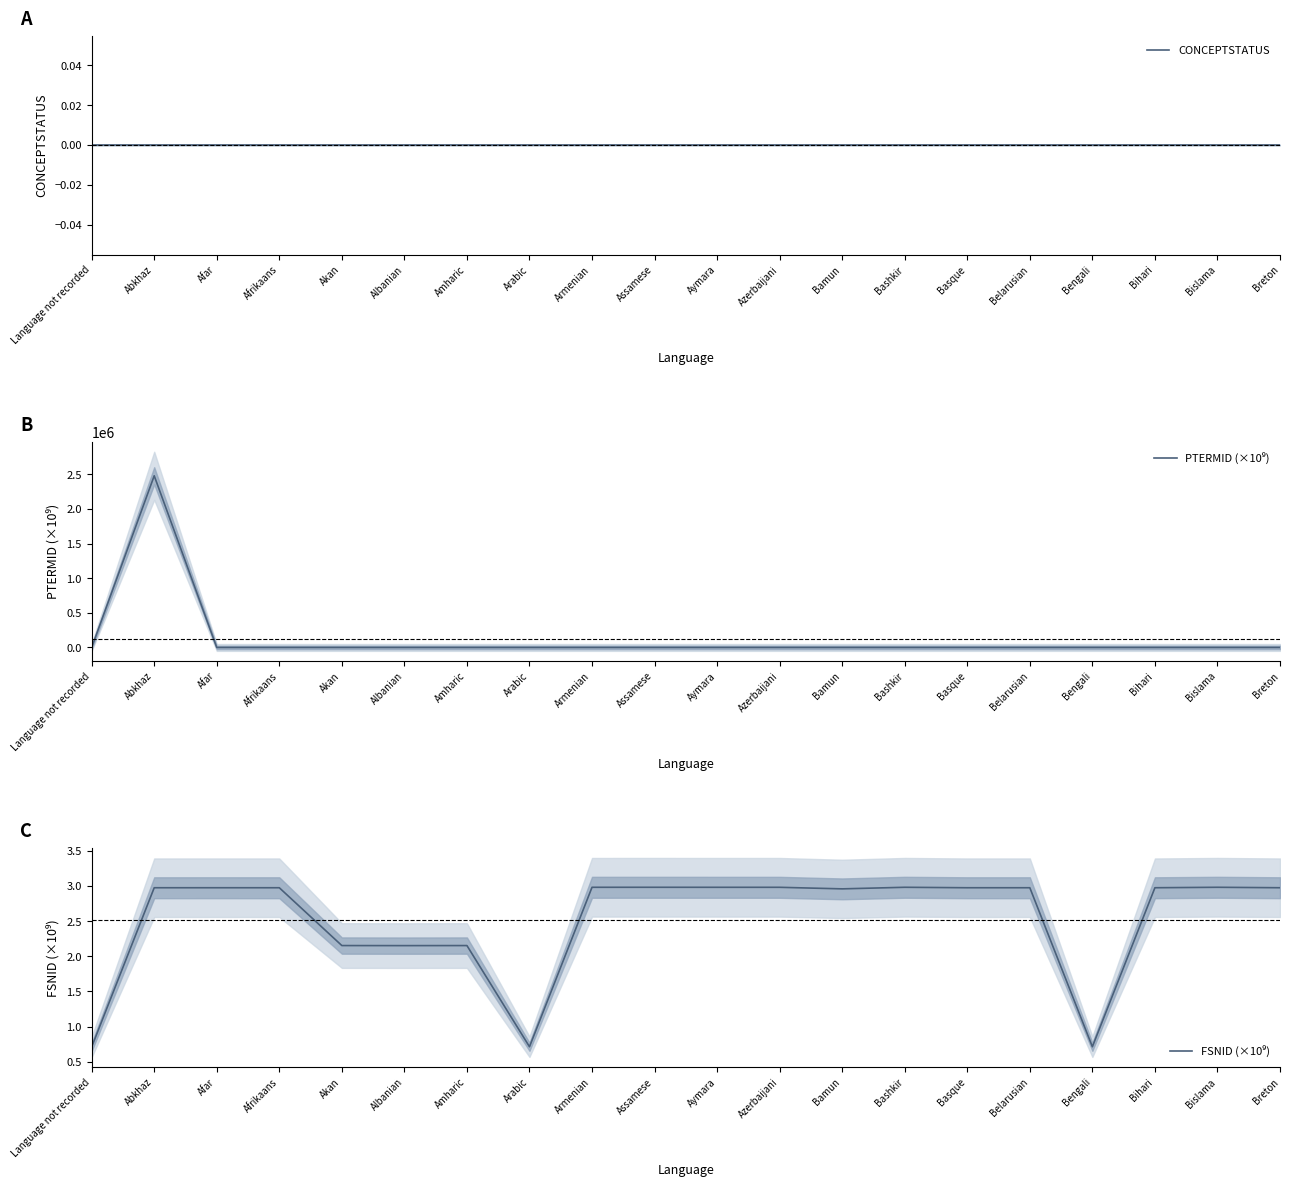

Reading left to right, extract all data points from this chart.

CONCEPTSTATUS: Language not recorded=0.0	Abkhaz=0.0	Afar=0.0	Afrikaans=0.0	Akan=0.0	Albanian=0.0	Amharic=0.0	Arabic=0.0	Armenian=0.0	Assamese=0.0	Aymara=0.0	Azerbaijani=0.0	Bamun=0.0	Bashkir=0.0	Basque=0.0	Belarusian=0.0	Bengali=0.0	Bihari=0.0	Bislama=0.0	Breton=0.0
PTERMID (×10⁹): Language not recorded=0.5	Abkhaz=2477831.0	Afar=3.0	Afrikaans=3.0	Akan=2.2	Albanian=2.2	Amharic=2.2	Arabic=0.5	Armenian=3.0	Assamese=3.0	Aymara=3.0	Azerbaijani=3.0	Bamun=3.0	Bashkir=3.0	Basque=3.0	Belarusian=3.0	Bengali=0.5	Bihari=3.0	Bislama=3.0	Breton=3.0
FSNID (×10⁹): Language not recorded=0.7	Abkhaz=3.0	Afar=3.0	Afrikaans=3.0	Akan=2.2	Albanian=2.2	Amharic=2.2	Arabic=0.7	Armenian=3.0	Assamese=3.0	Aymara=3.0	Azerbaijani=3.0	Bamun=3.0	Bashkir=3.0	Basque=3.0	Belarusian=3.0	Bengali=0.7	Bihari=3.0	Bislama=3.0	Breton=3.0